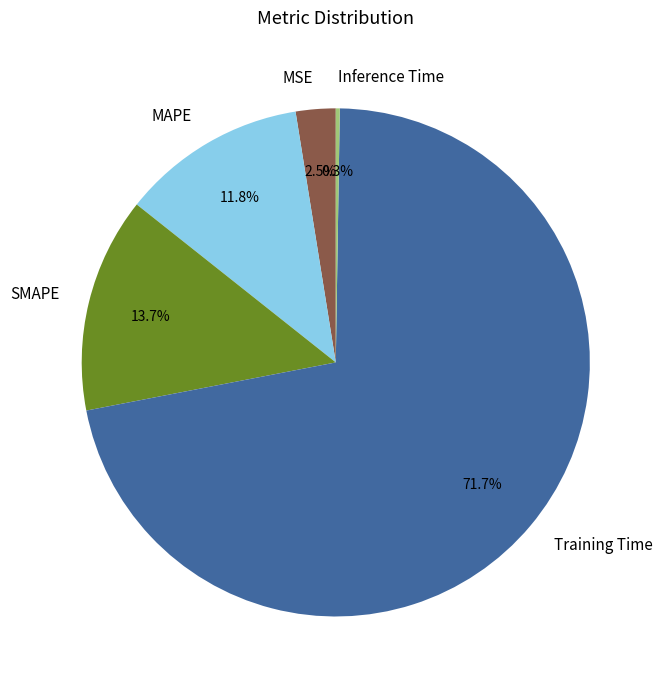

To the nearest percent, what is the combined percentage of MAPE and Training Time?

84%